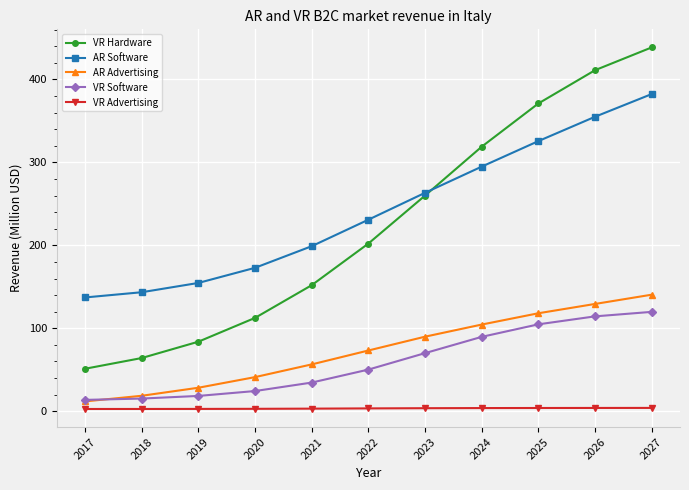

The VR Hardware series shows 411.2 at 2026. True or false?

True